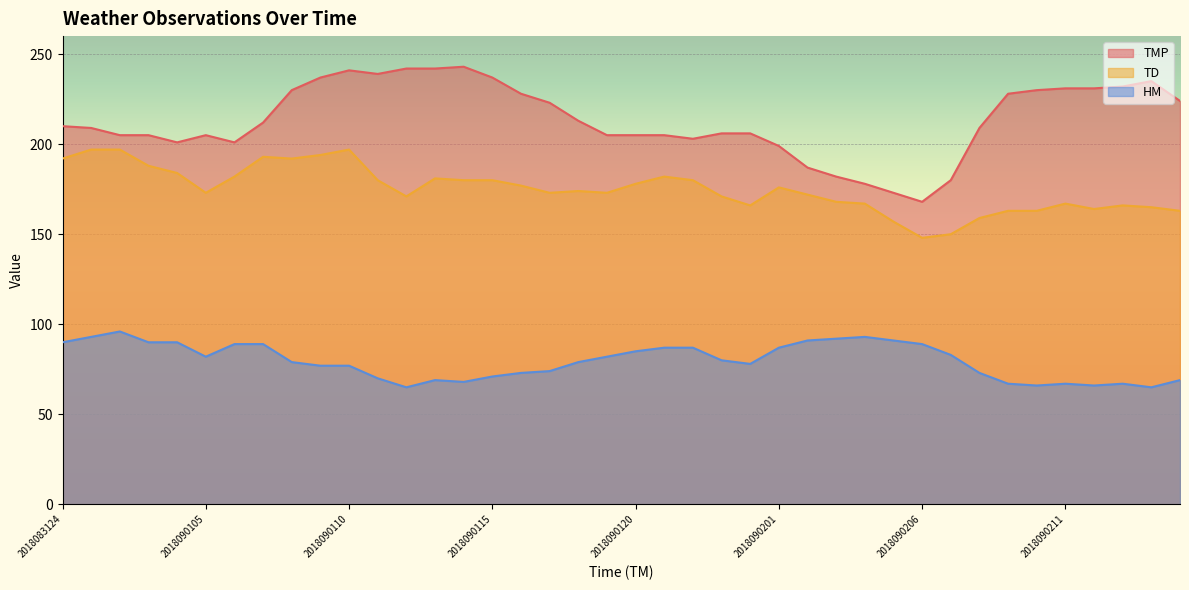

How many lines are shown in the chart?

3